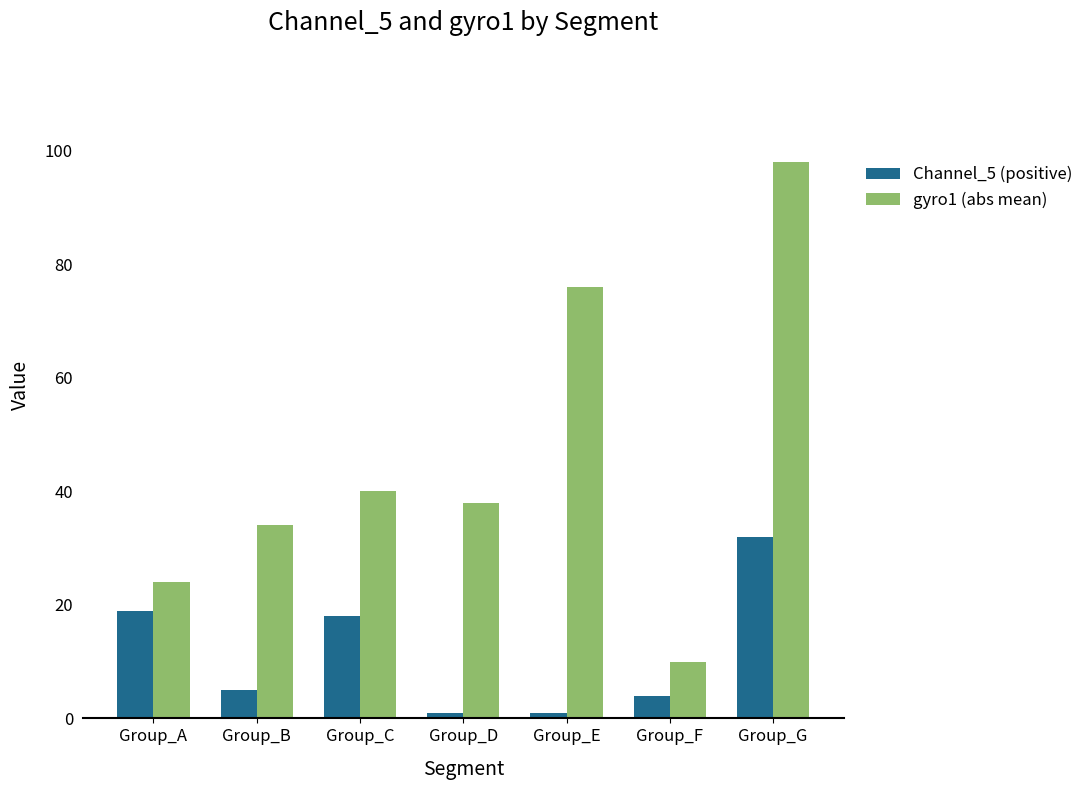

What is the value of the gyro1 (abs mean) bar at the 5th from the left?

76